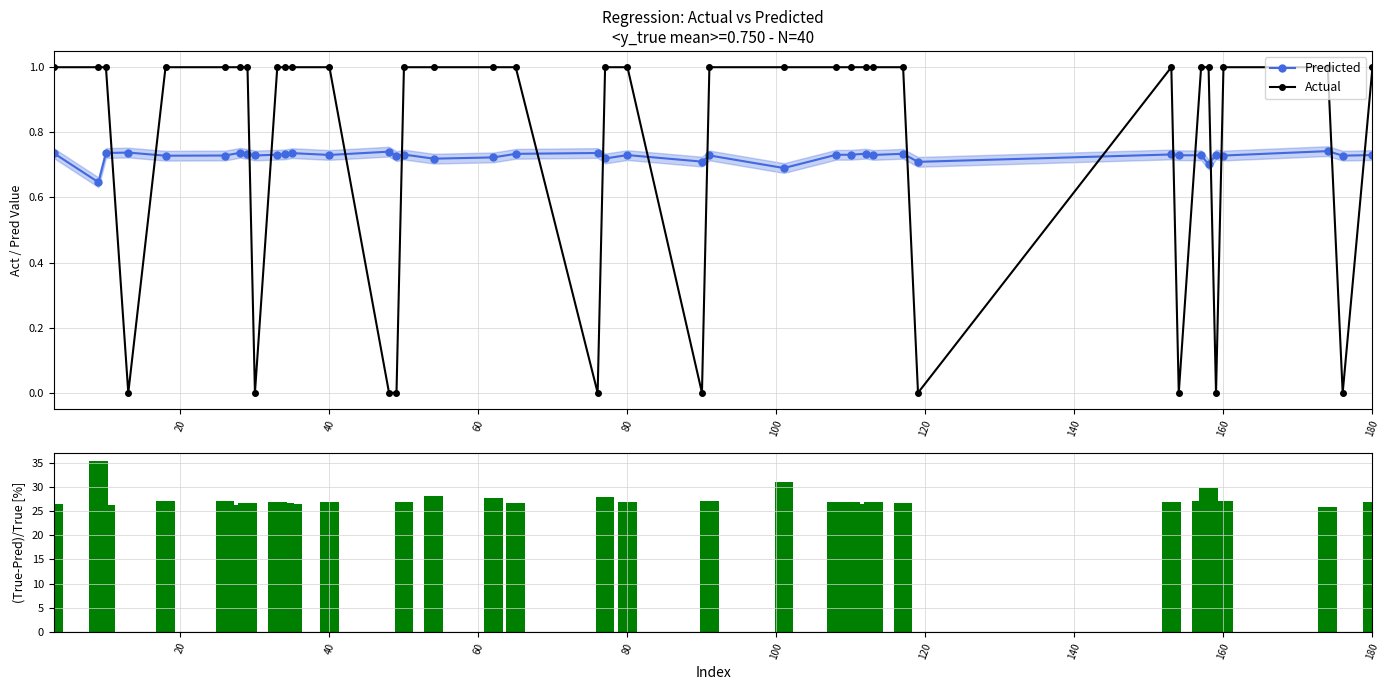

True or false: Actual has more than 0 points higher than both neighbors.

True